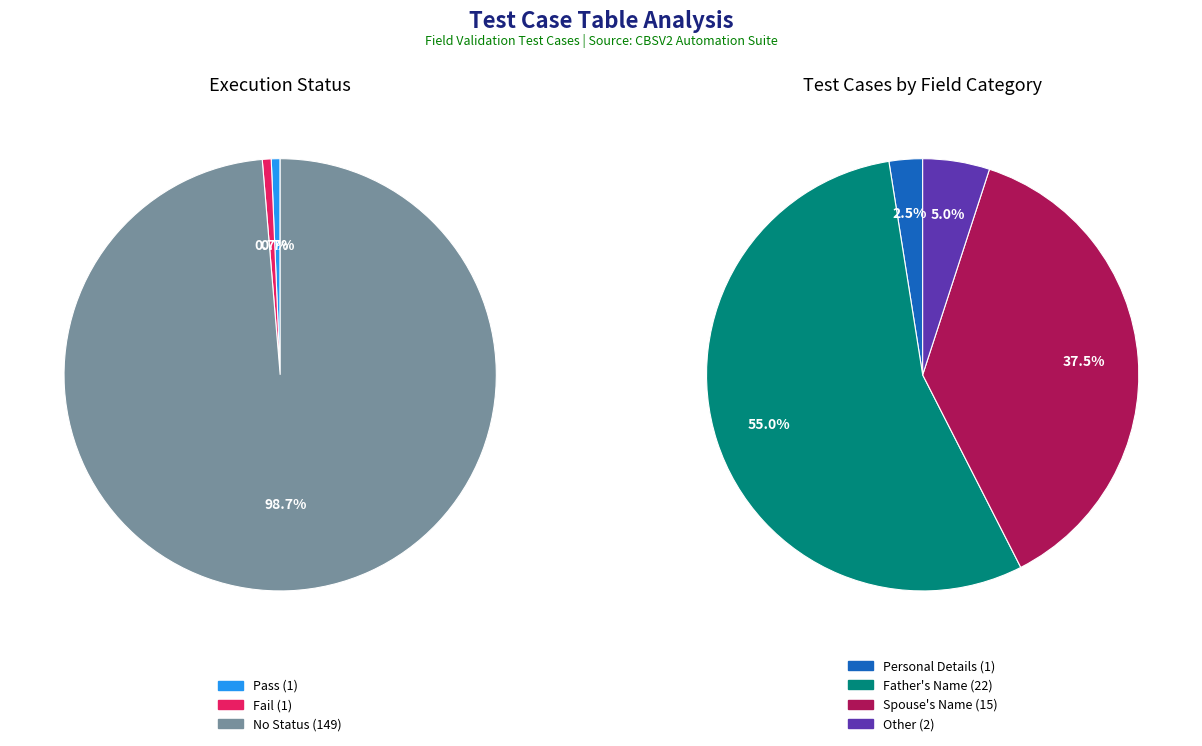

True or false: Pass accounts for 1% of the total.

True